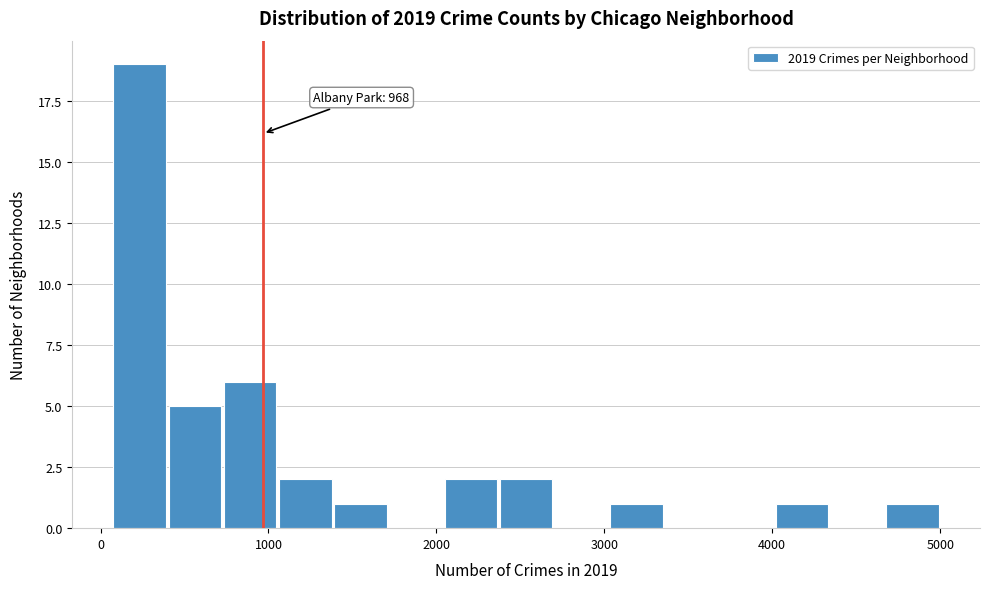

Around what value on the x-axis is the tallest bar? Give the approximate position of its centre, as read against the axis.

200